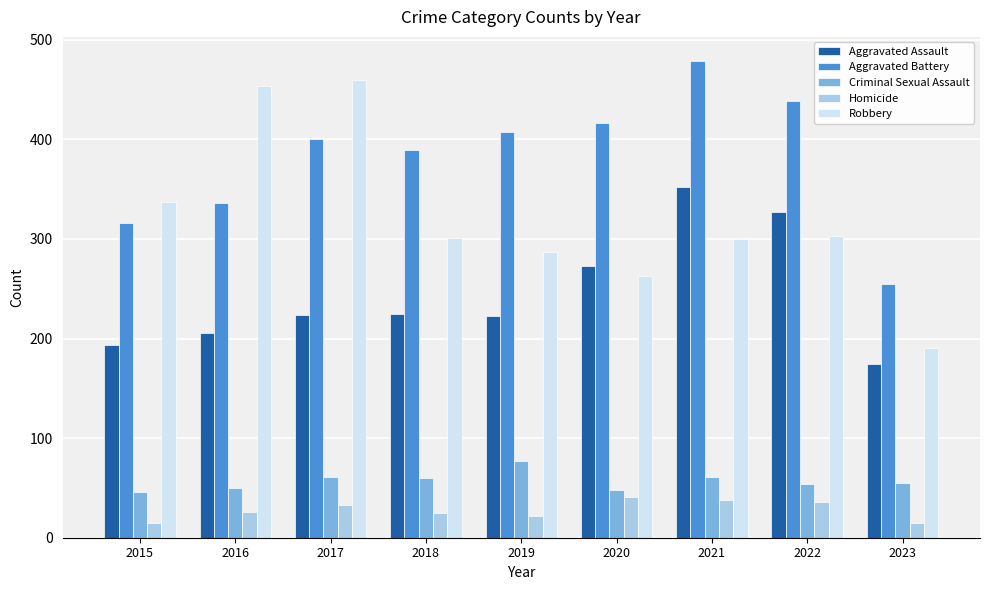

What is the total value across all series at 2015?

908